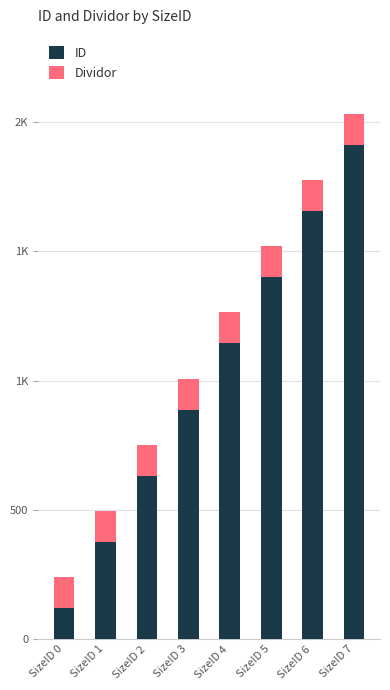

What is the approximate value of ID at SizeID 6?

1656